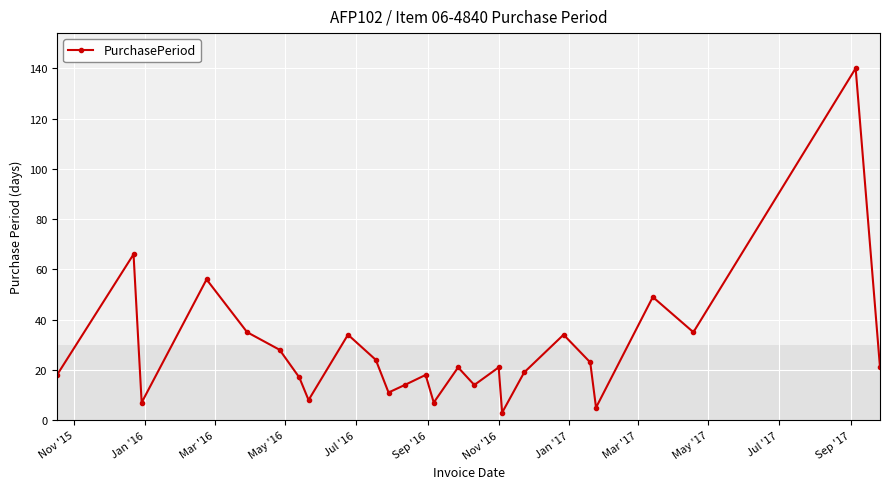

What is the average value?

28